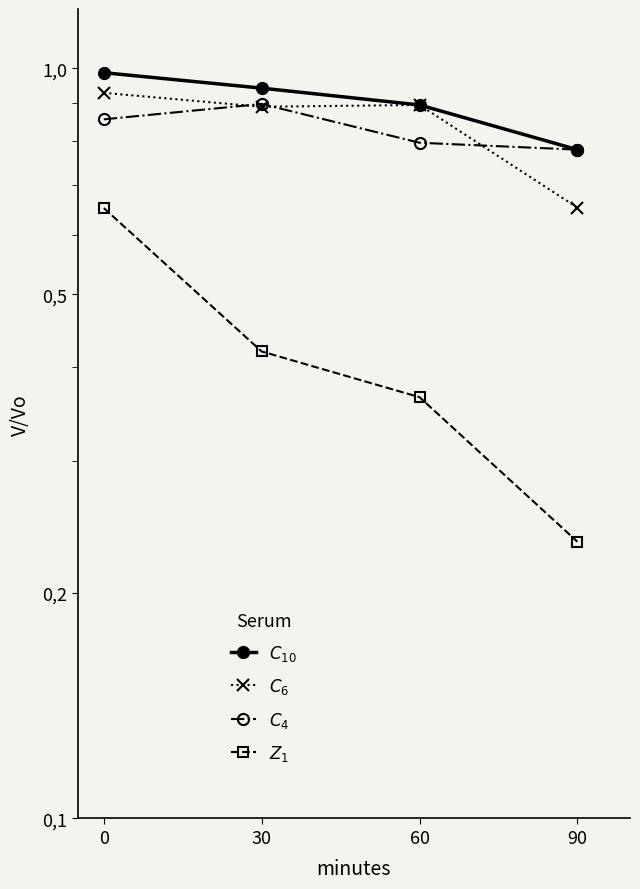

Reading right to left, extract all data points from this chart.

Win Rate (C10): 90=0.8	60=0.9	30=0.9	0=1.0
Win Rate (C6): 90=0.7	60=0.9	30=0.9	0=0.9
Win Rate (C4): 90=0.8	60=0.8	30=0.9	0=0.9
Win Rate (Z1): 90=0.2	60=0.4	30=0.4	0=0.7